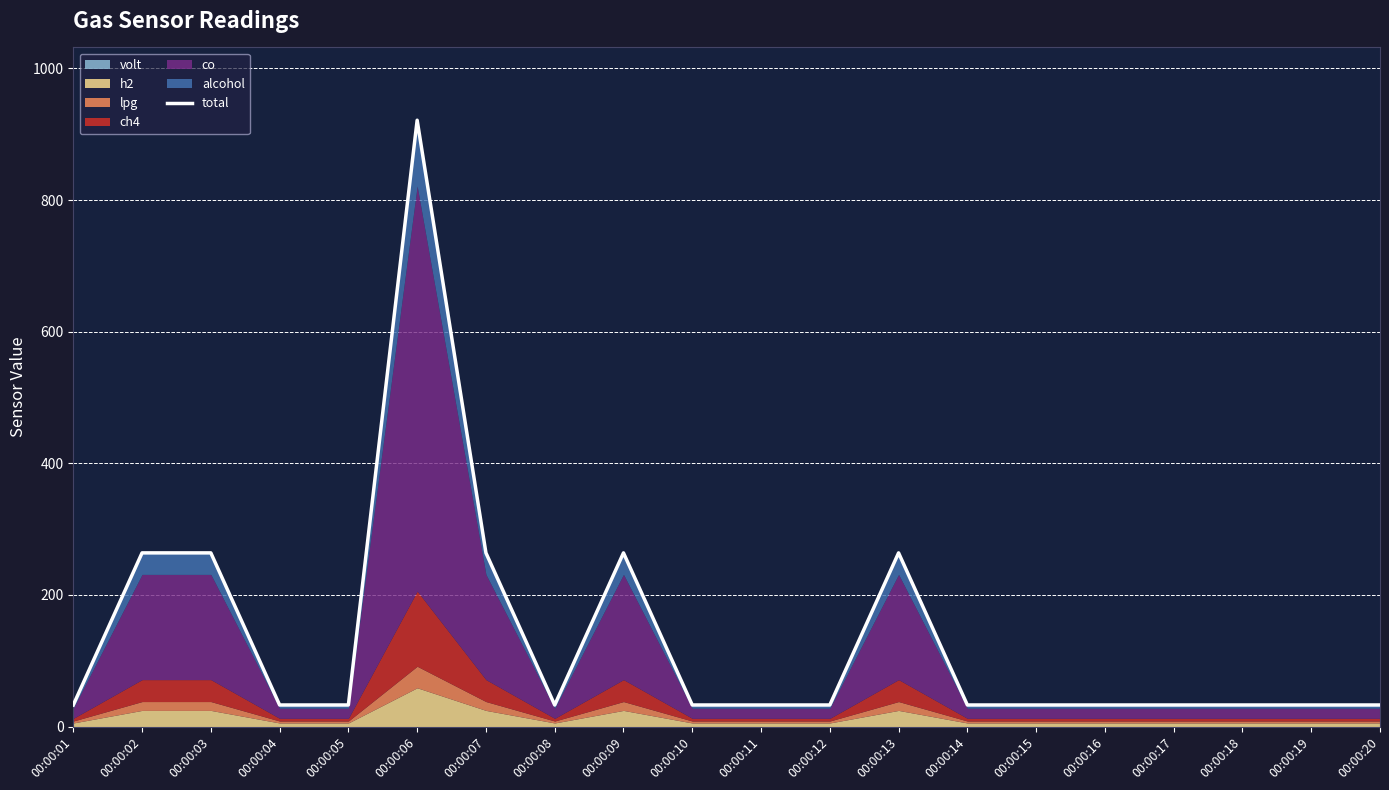

What is the approximate value at 00:00:12?

32.9